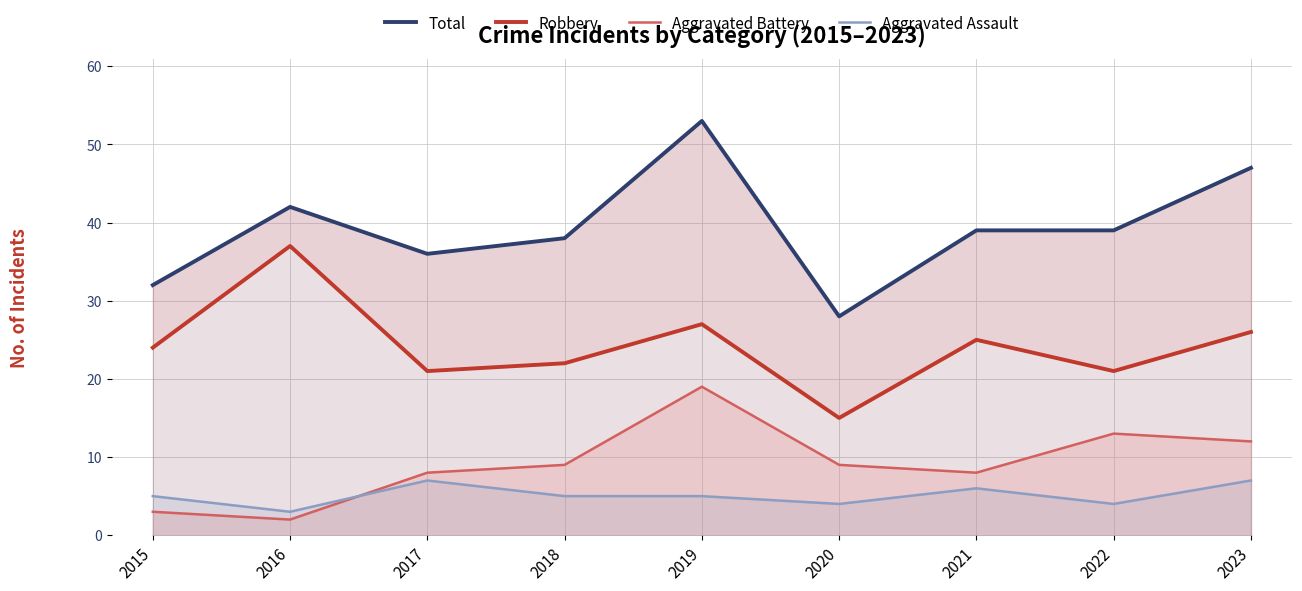

What is the minimum value shown in the chart?

2